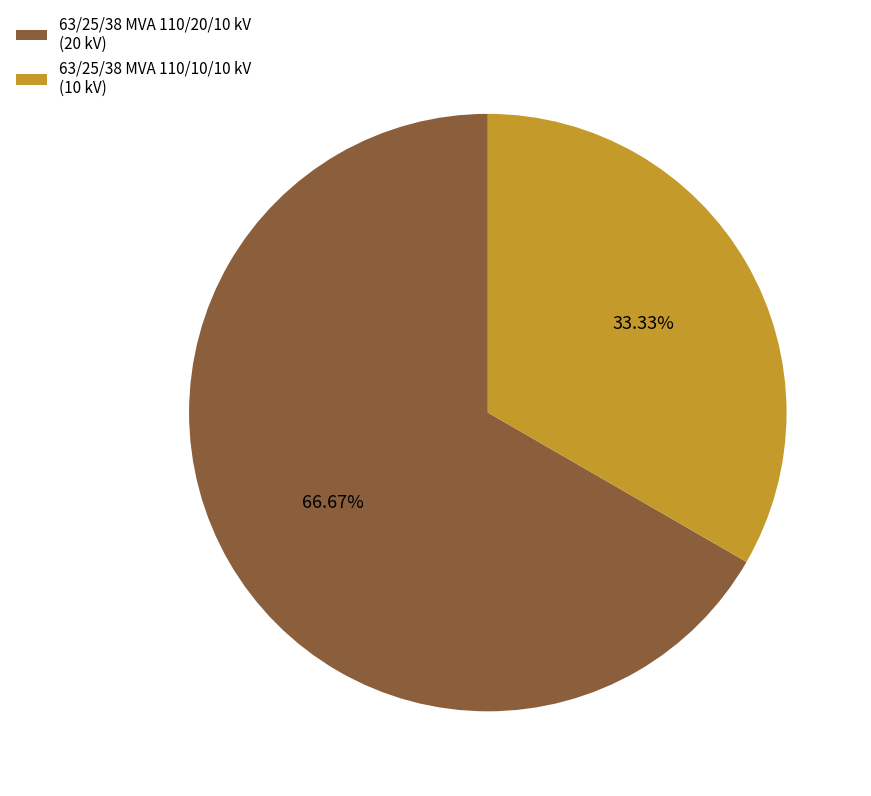

Count the number of slices in the pie.

2